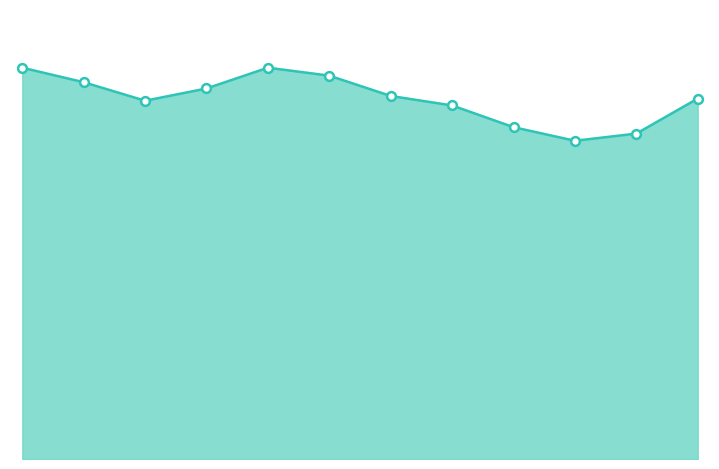

How many lines are shown in the chart?

1